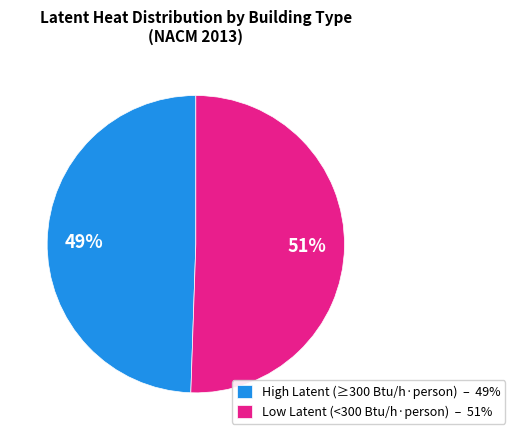

Is there a majority slice in this chart?

Yes